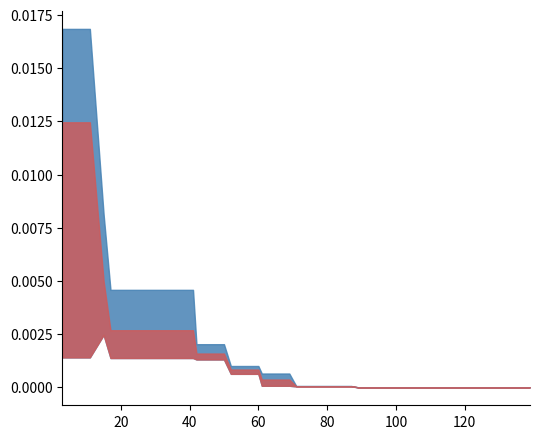

Which series has the widest spread of values?

worst